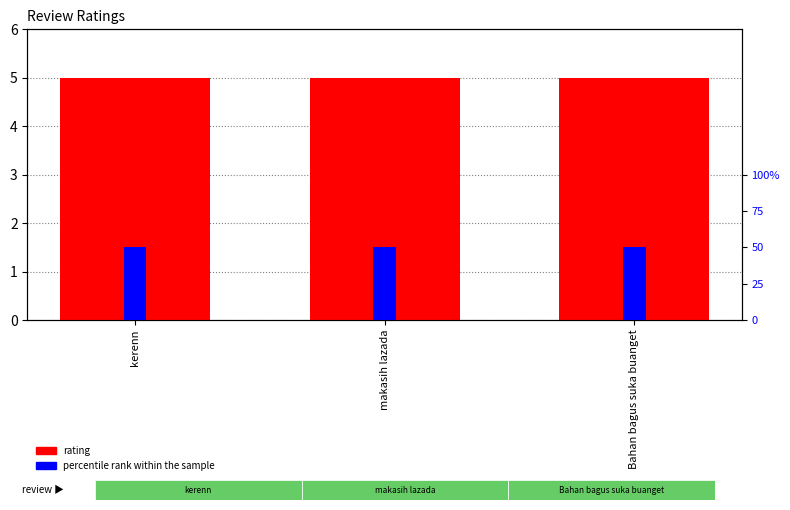

True or false: percentile rank within the sample has a value of 50 at Bahan bagus suka buanget.

True